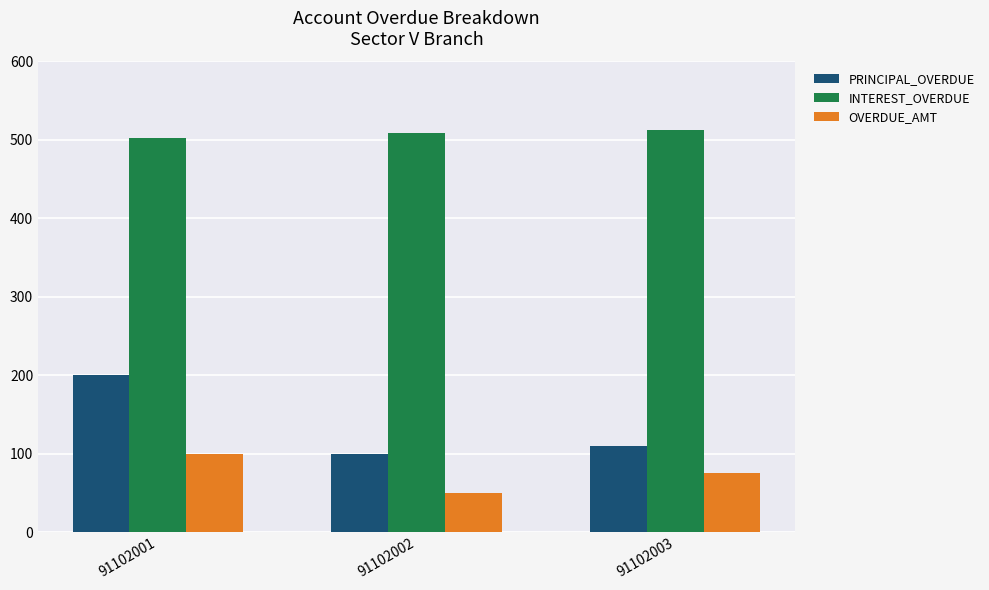

What is the difference between the INTEREST_OVERDUE values at 91102002 and 91102003?

3